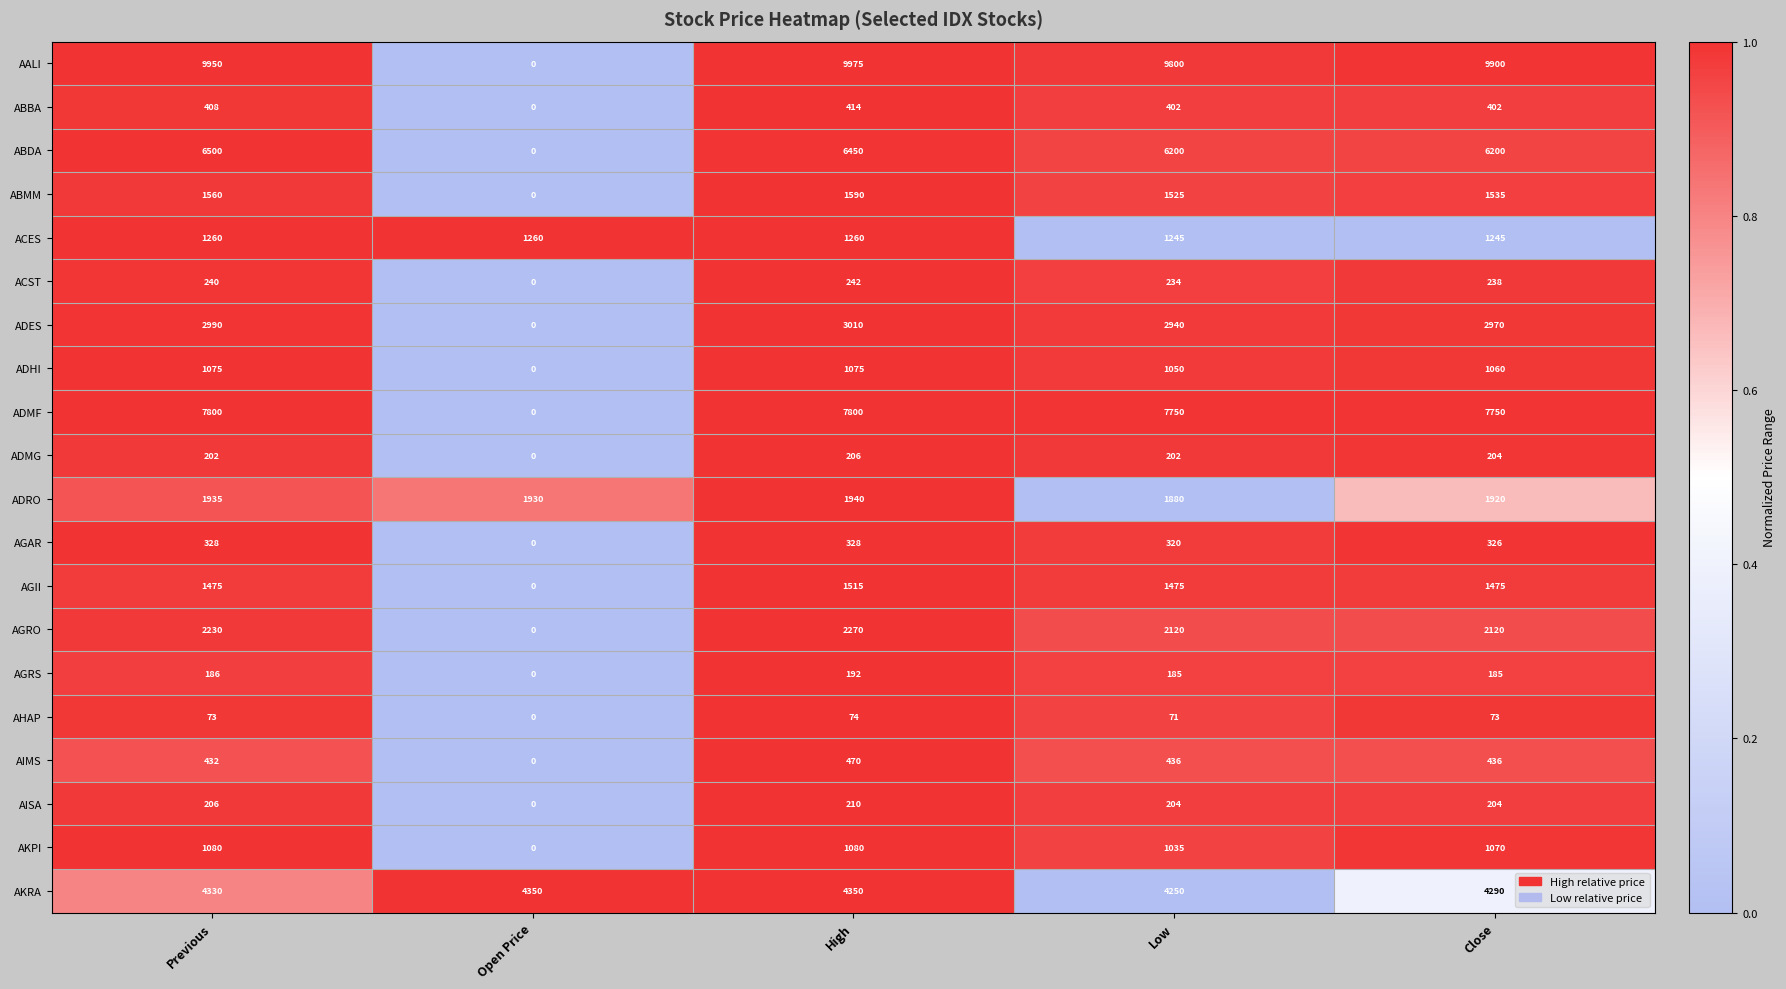

Which series has the largest range (max minus min)?

AALI